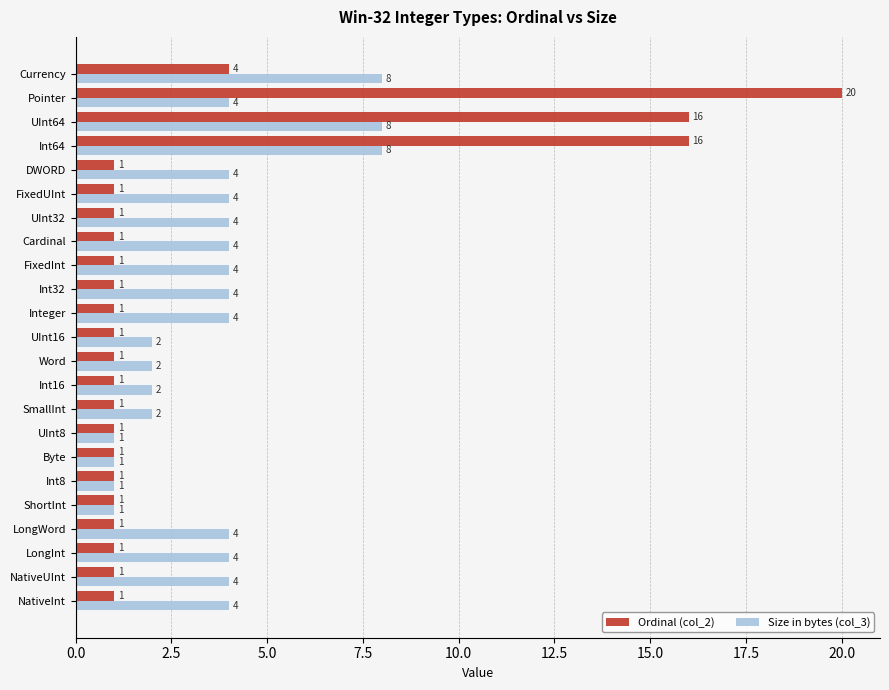

At which category does the chart reach its peak across all series?

Pointer